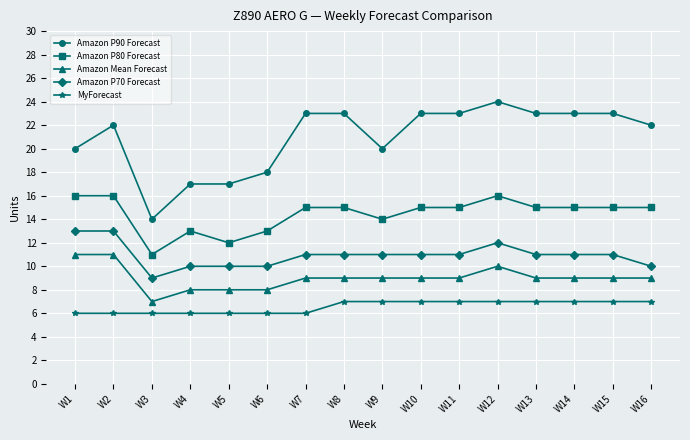

Which series has the largest total across all categories?

Amazon P90 Forecast